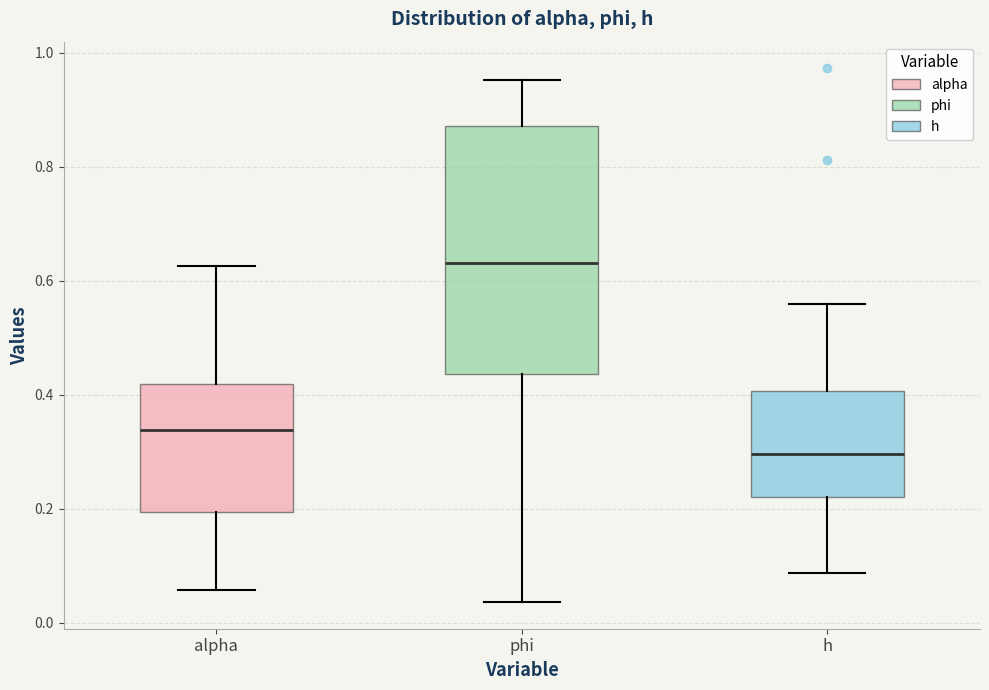

Reading left to right, transcribe this box plot: for each box, give where its median line is, the range the box spans, and where its two whiskers end, as read against the y-axis. The values are not printed on the chart, so give them approximately, as read against the axis.

alpha: median 0.34, box 0.20 to 0.42, whiskers 0.06 to 0.62
phi: median 0.64, box 0.44 to 0.88, whiskers 0.04 to 0.96
h: median 0.30, box 0.22 to 0.40, whiskers 0.08 to 0.56